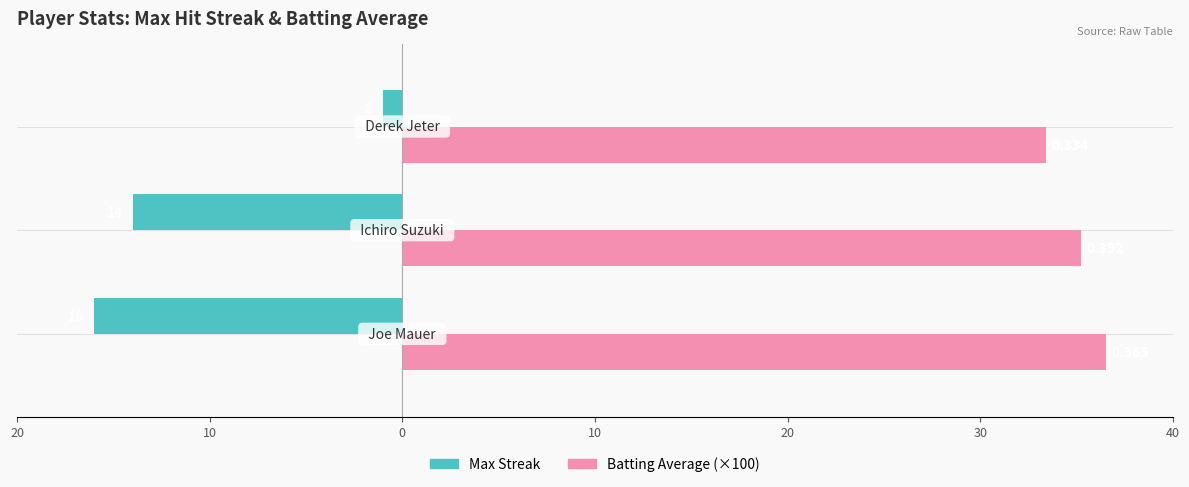

Reading left to right, extract all data points from this chart.

Max Streak: 20=-16.0	10=-14.0	0=-1.0
Batting Average (×100): 20=36.5	10=35.2	0=33.4